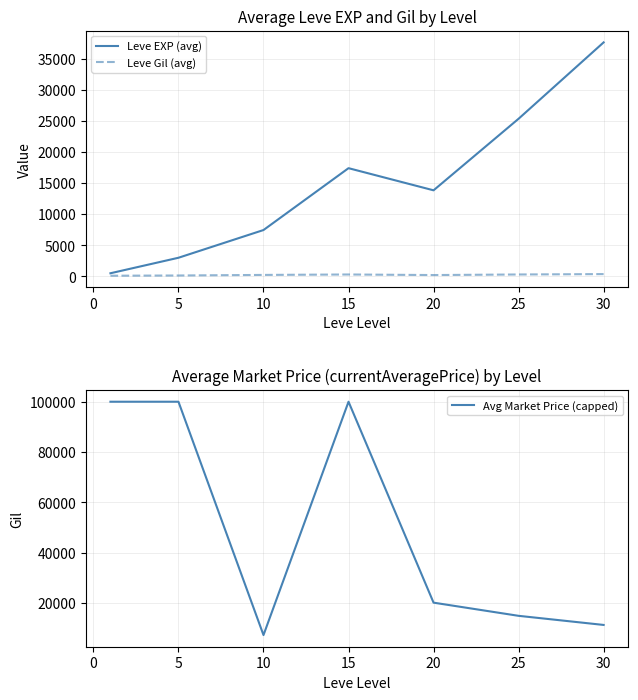

How many values in the Avg Market Price (capped) series are below 20195?

3